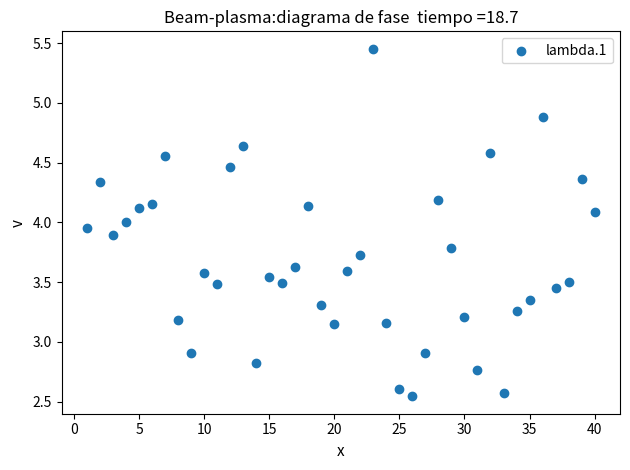

What is the range of Y values (max minus min)?

2.9